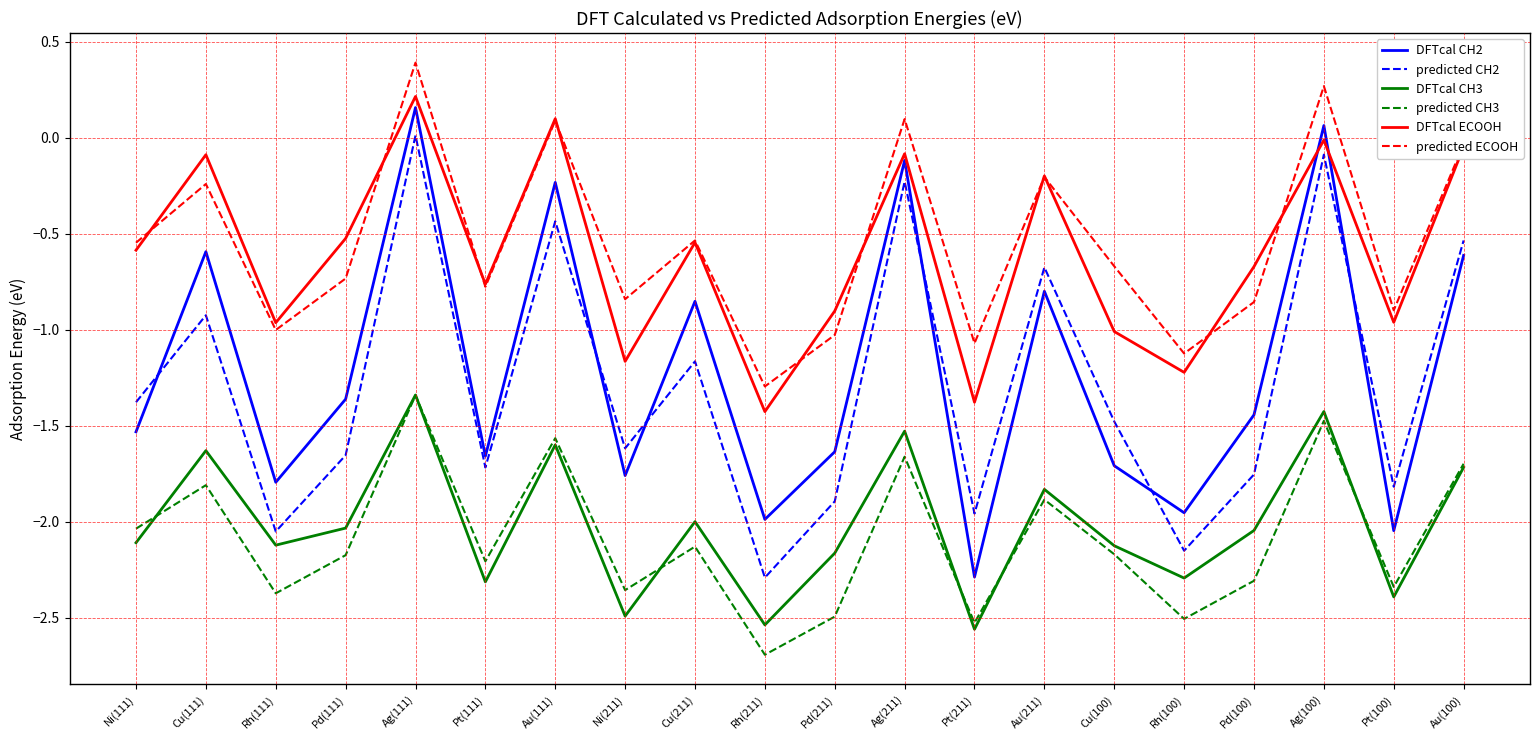

True or false: DFTcal ECOOH has a value of -1.2 at Ni(211).

True